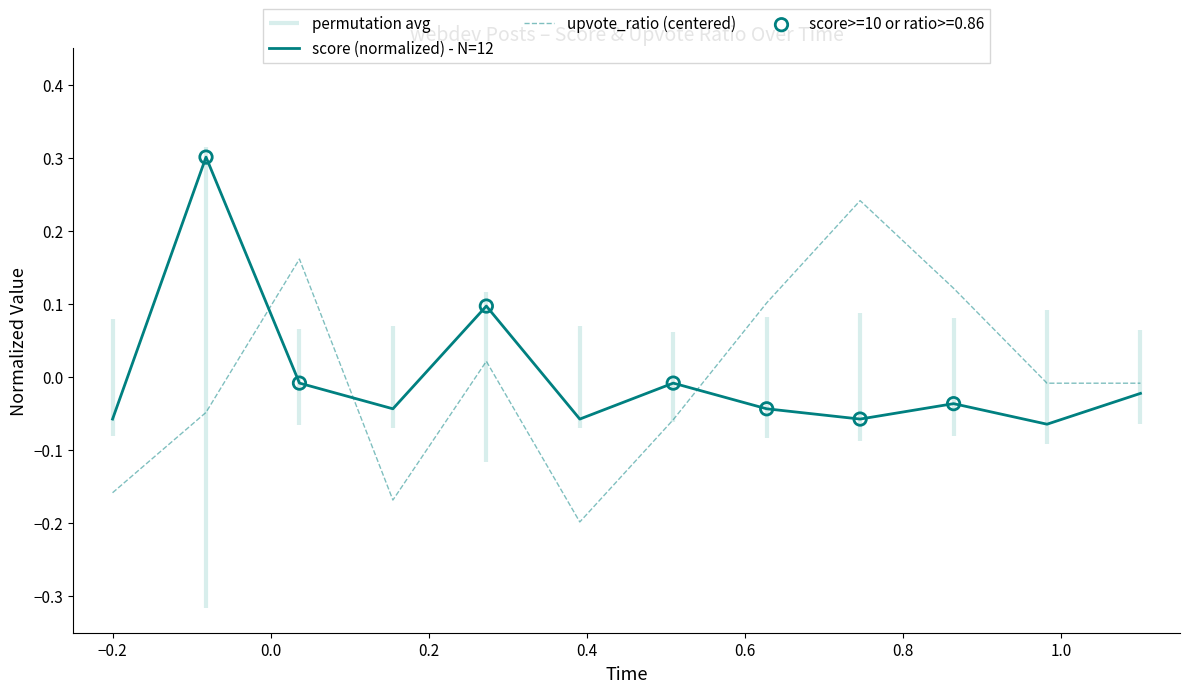

Which series contains the lowest Y value?

upvote_ratio (centered)